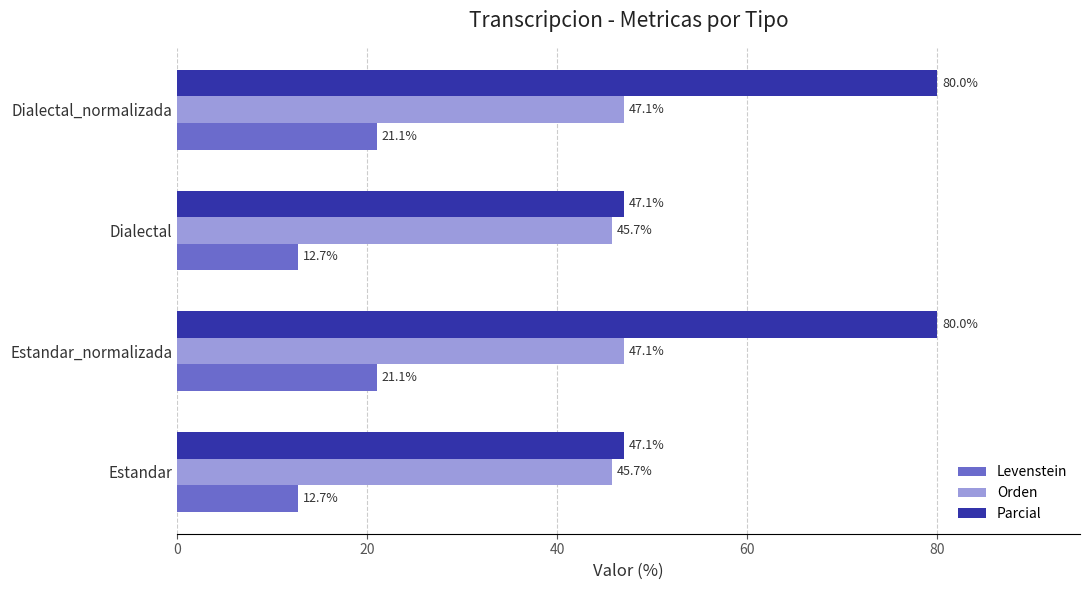

Rank the series by their maximum value, from lowest to highest.

Levenstein, Orden, Parcial